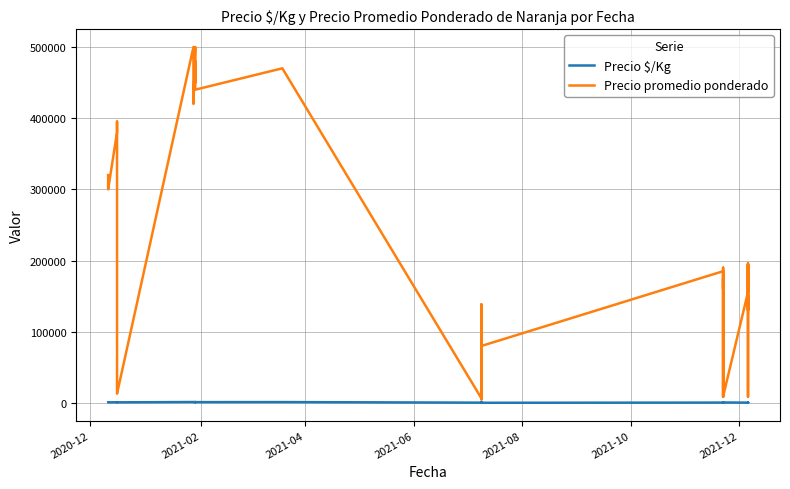

Where does the Precio $/Kg series first go above 472?

2020-12